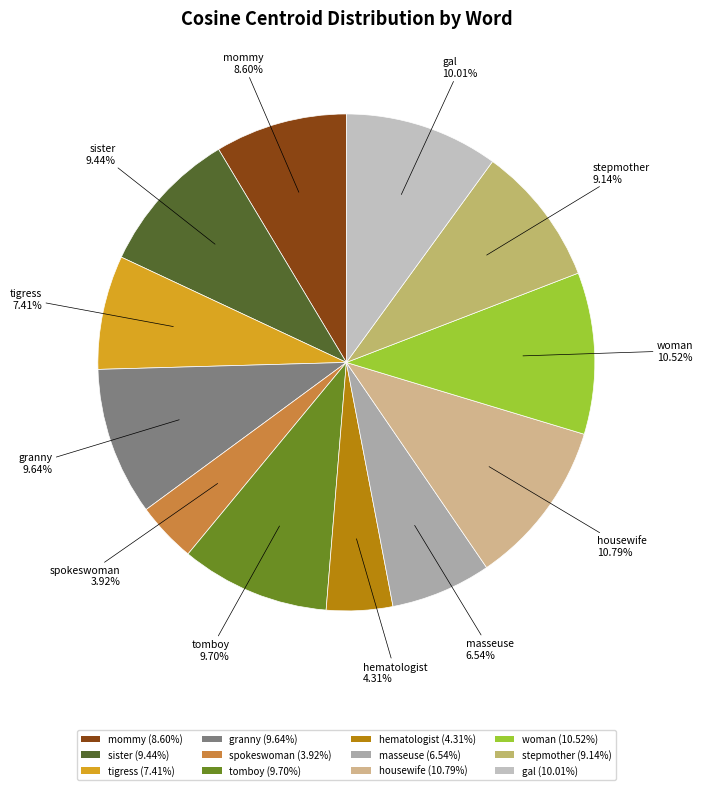

Rank the categories by value from highest to lowest.

housewife, woman, gal, tomboy, granny, sister, stepmother, mommy, tigress, masseuse, hematologist, spokeswoman